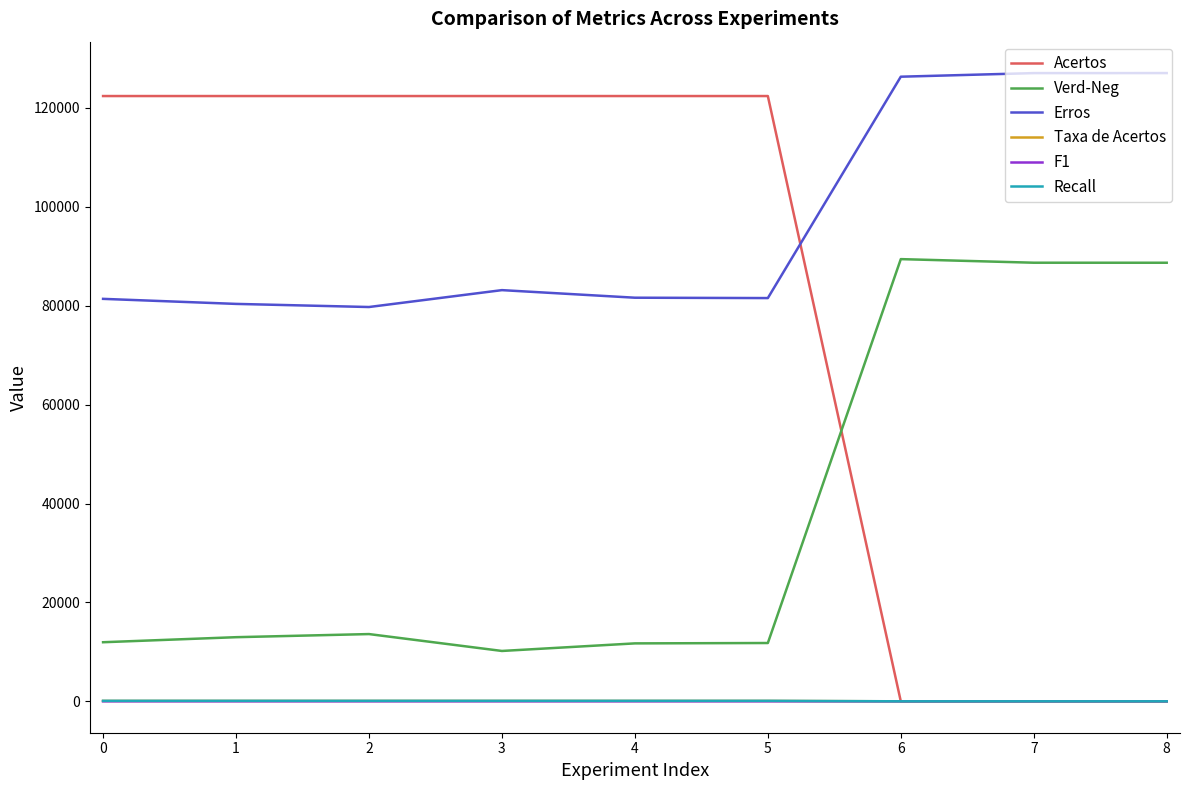

Which series has the largest total across all categories?

Erros